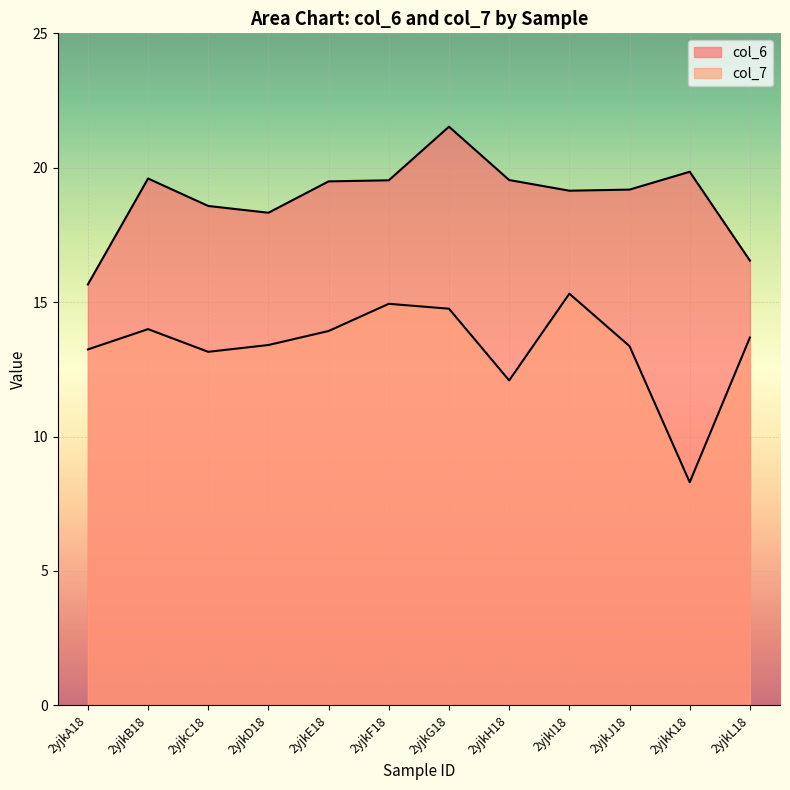

What is the sum of all col_6 values?

227.0